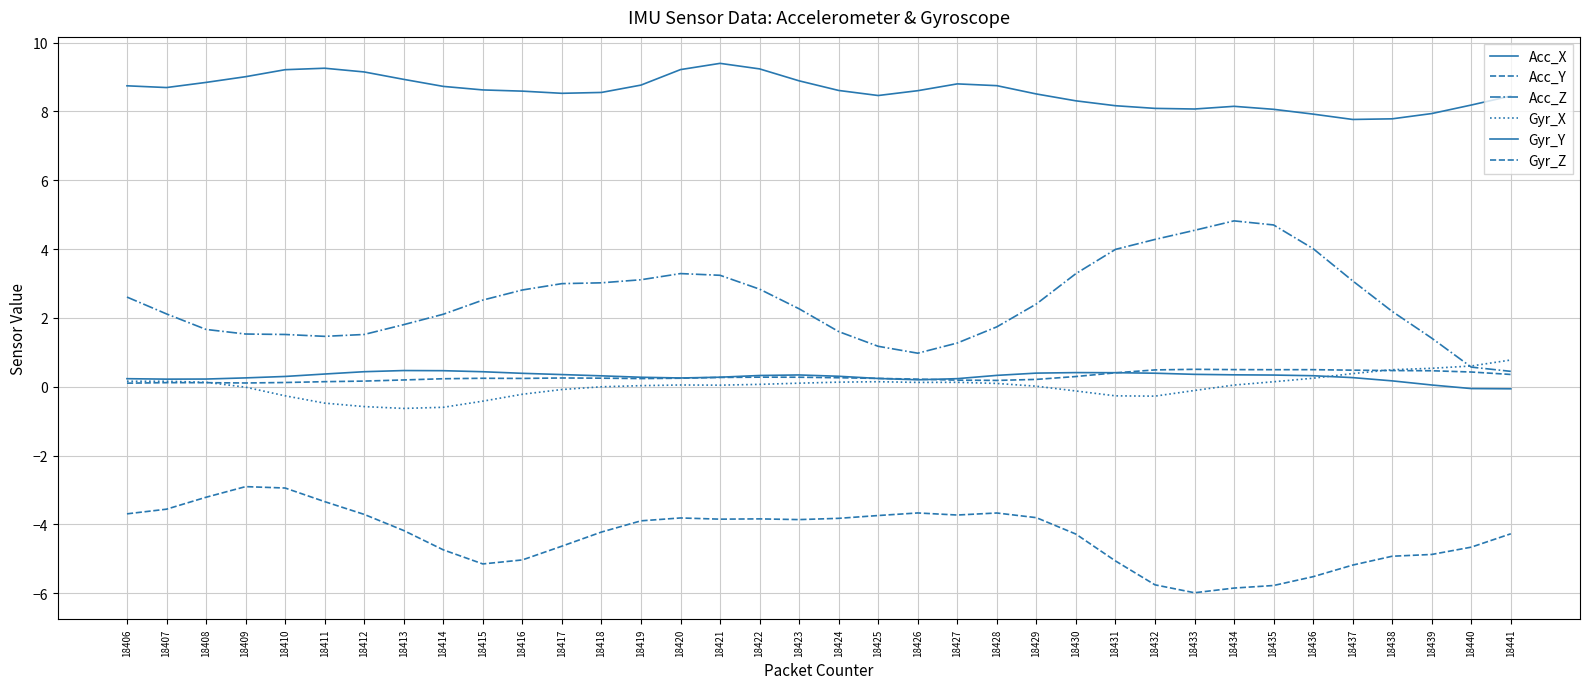

What is the value of the Acc_Z point at the 7th from the left?

1.5